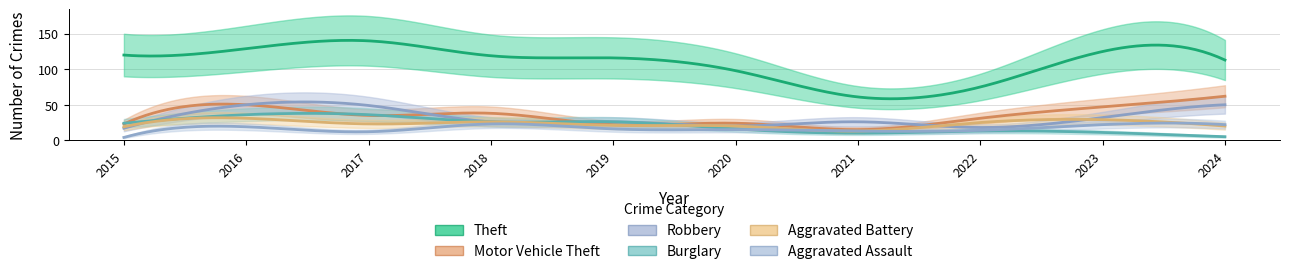

How many lines are shown in the chart?

6